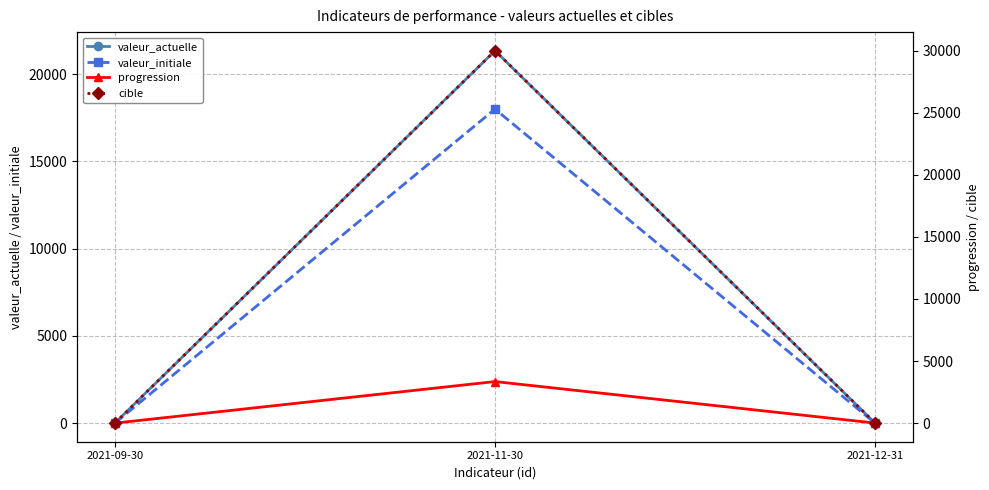

Is it true that valeur_initiale equals 7236 at 2021-12-31?

False